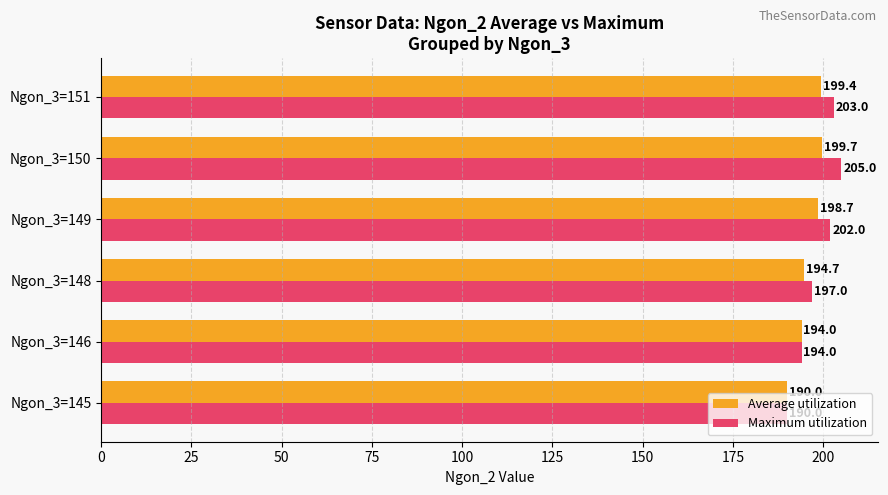

What is the total value across all series at Ngon_3=145?

380.0